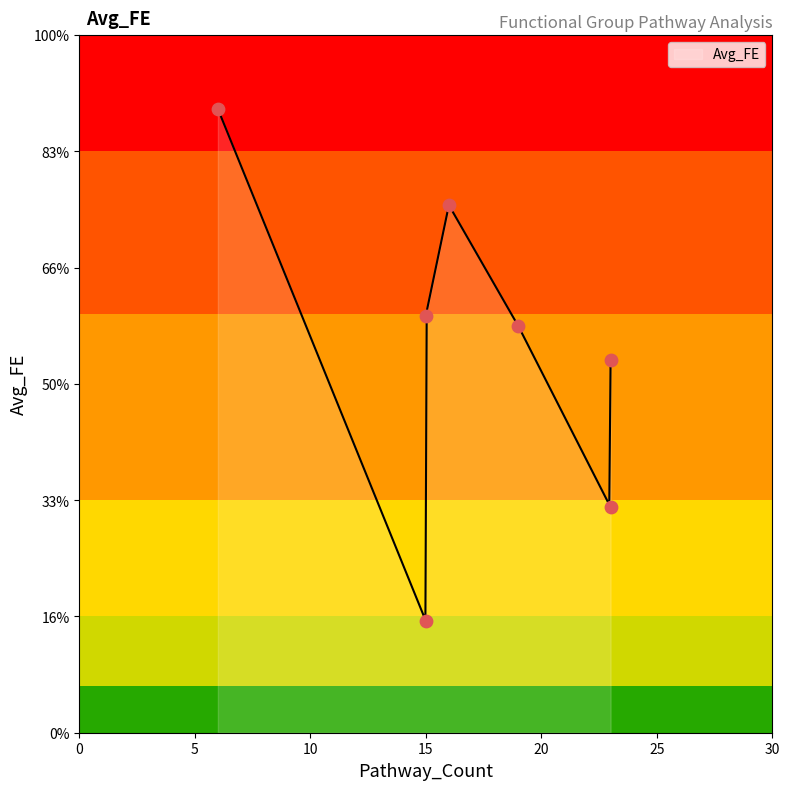

Approximately how many times larger is the value at 23 compared to 15?

2.0